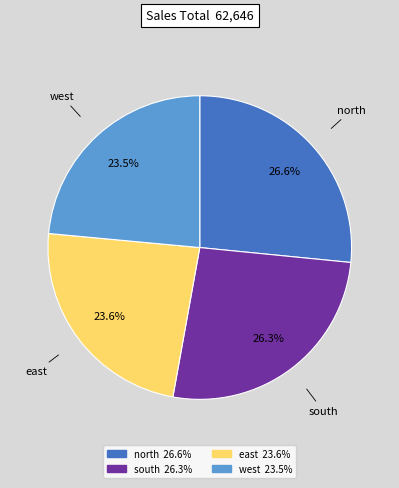

How much of the chart is everything except north?

73.4%